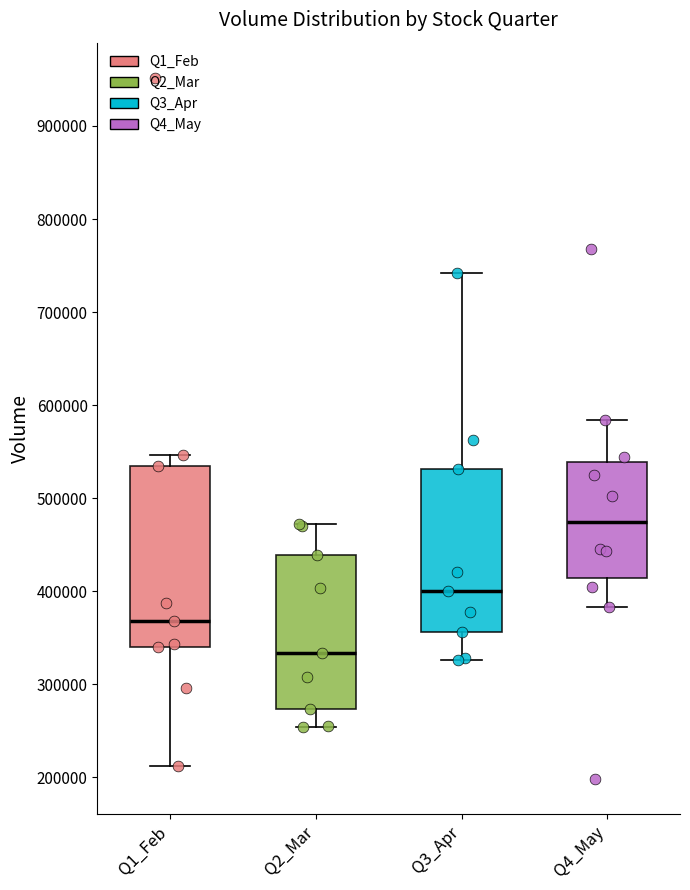

Comparing the boxes themselves (not the whiskers), which one is the tallest?

Q1_Feb